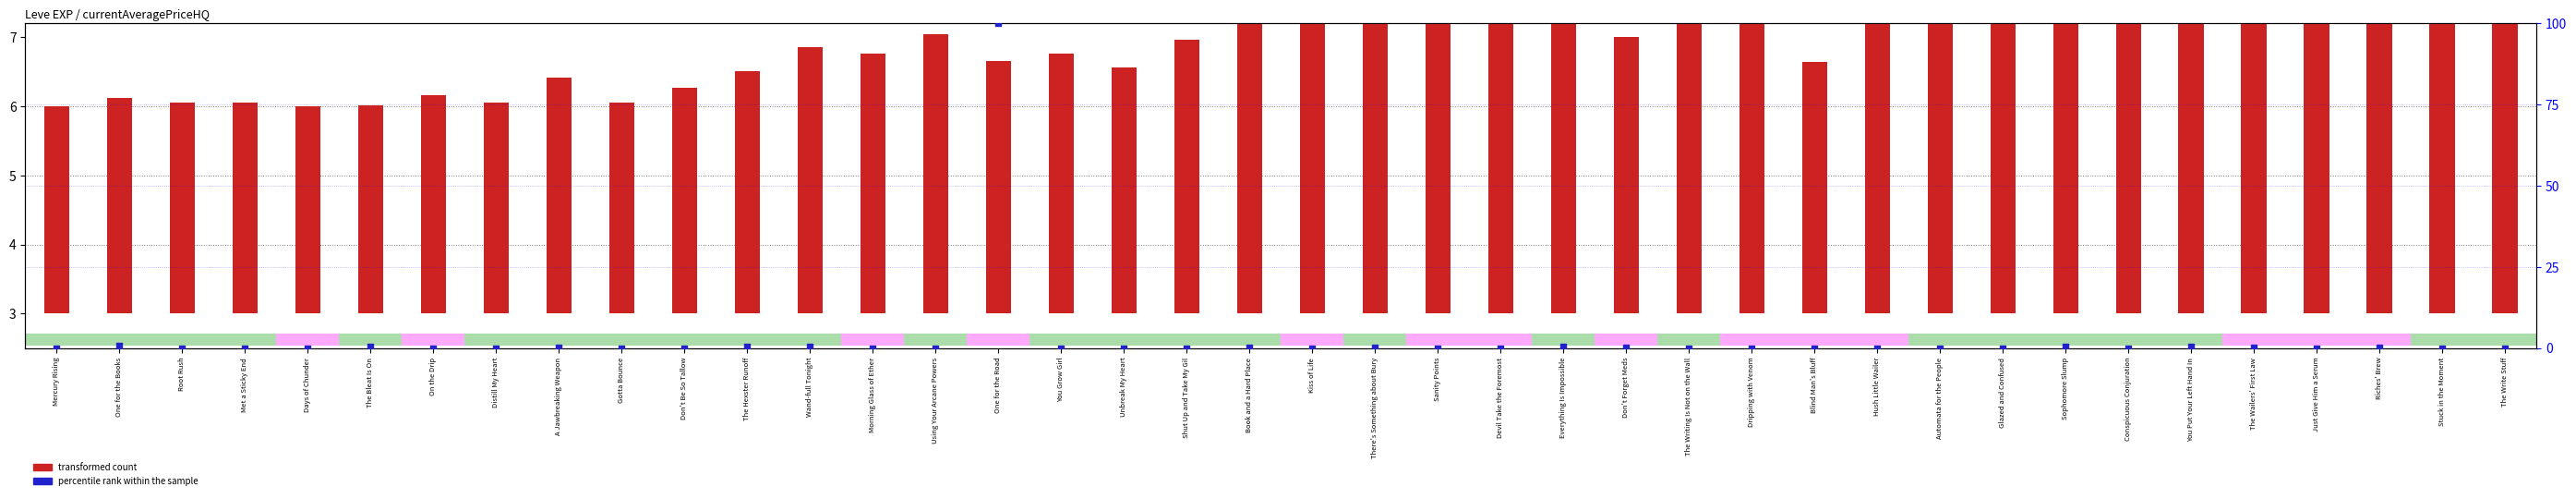

At how many categories does at least one series exceed 38?

1